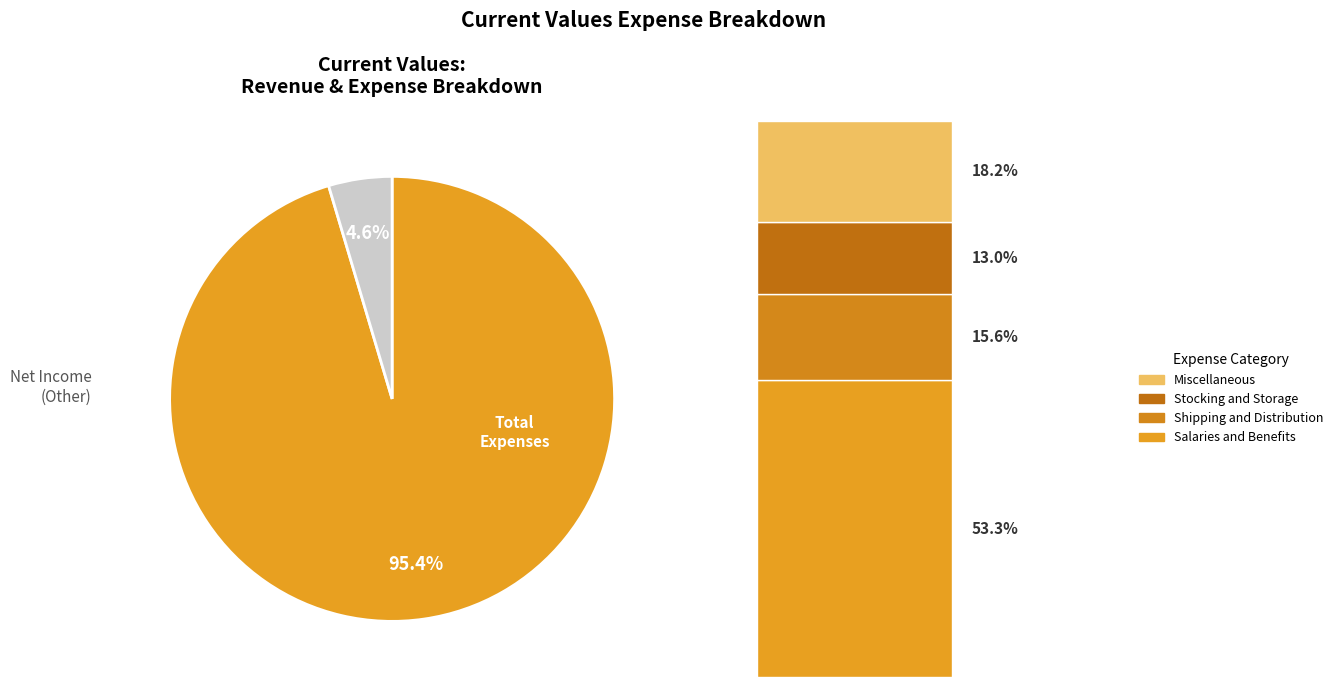

Is there a majority slice in this chart?

Yes